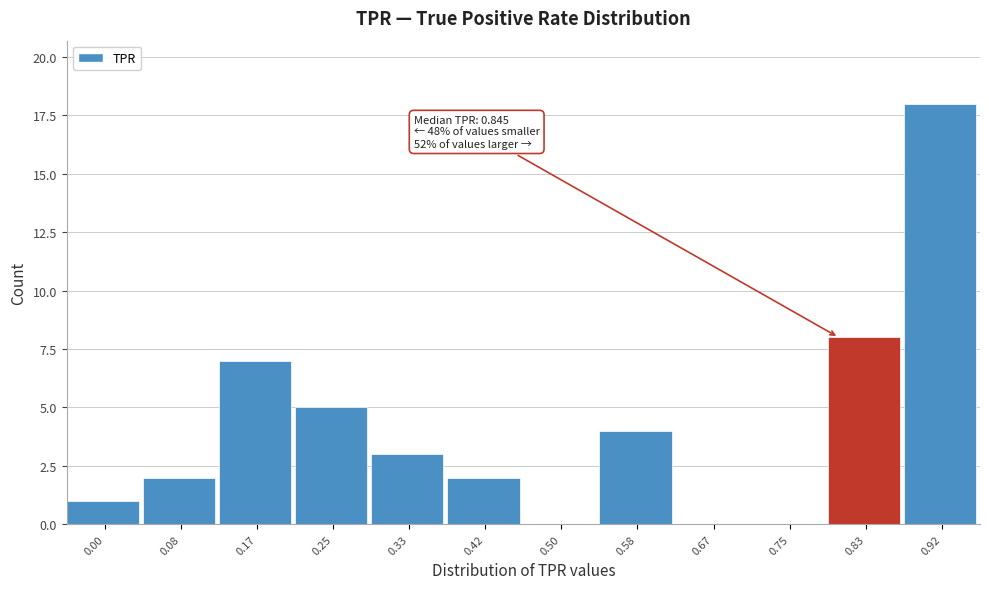

Reading left to right, transcribe all the data shown in this chart.

0.00=1	0.08=2	0.17=7	0.25=5	0.33=3	0.42=2	0.50=0	0.58=4	0.67=0	0.75=0	0.83=8	0.92=18